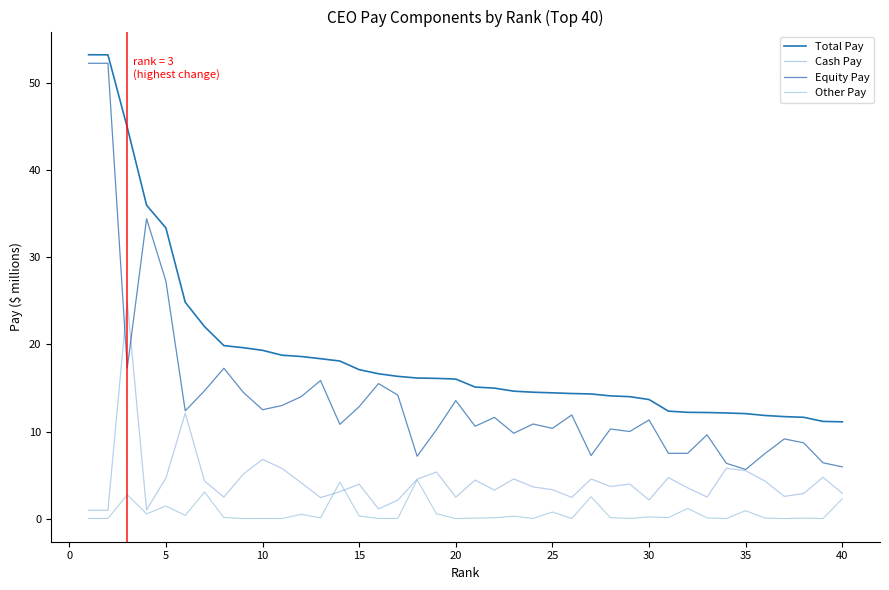

At how many categories does at least one series exceed 38?

3